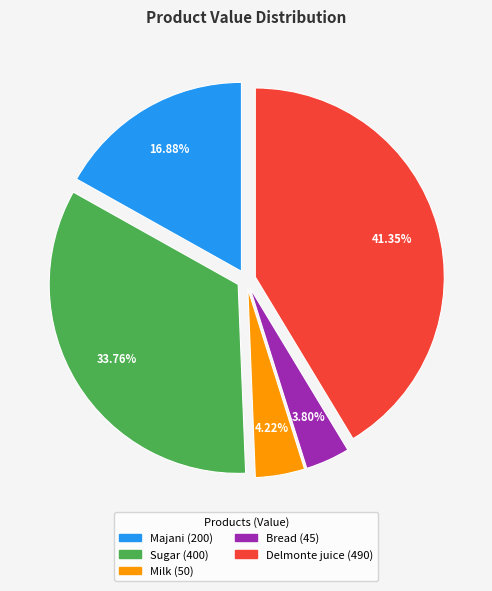

To the nearest percent, what percentage of the pie is Delmonte juice?

41%